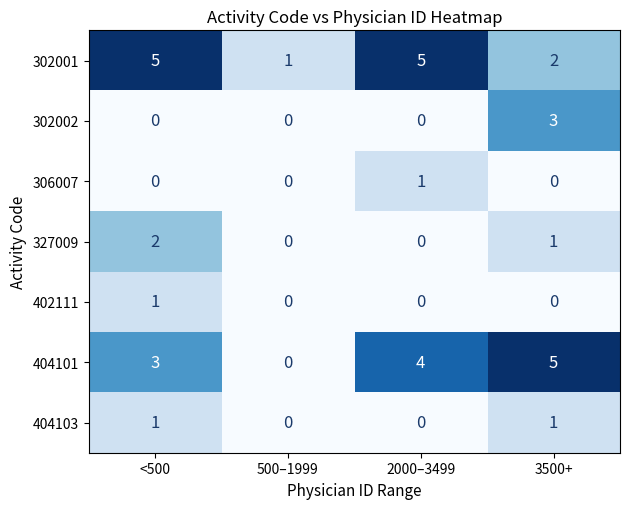

Reading left to right, extract all data points from this chart.

302001: 5	1	5	2
302002: 0	0	0	3
306007: 0	0	1	0
327009: 2	0	0	1
402111: 1	0	0	0
404101: 3	0	4	5
404103: 1	0	0	1